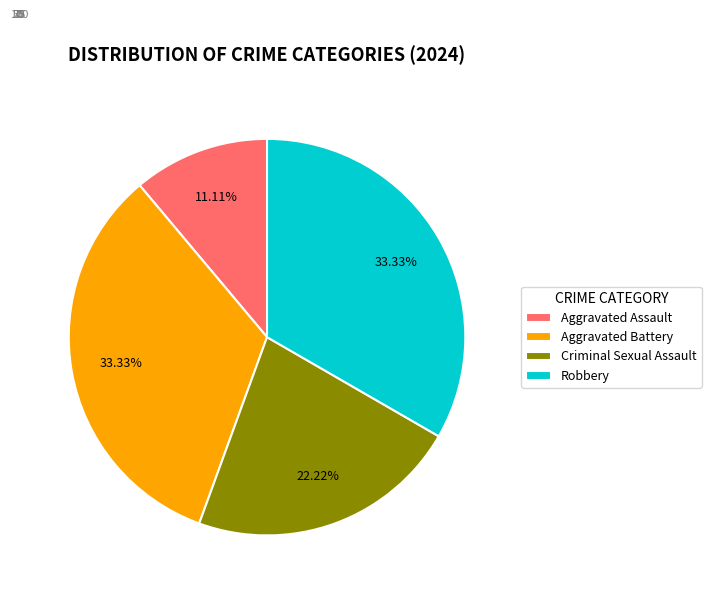

The Aggravated Battery slice represents 47% of the pie. True or false?

False